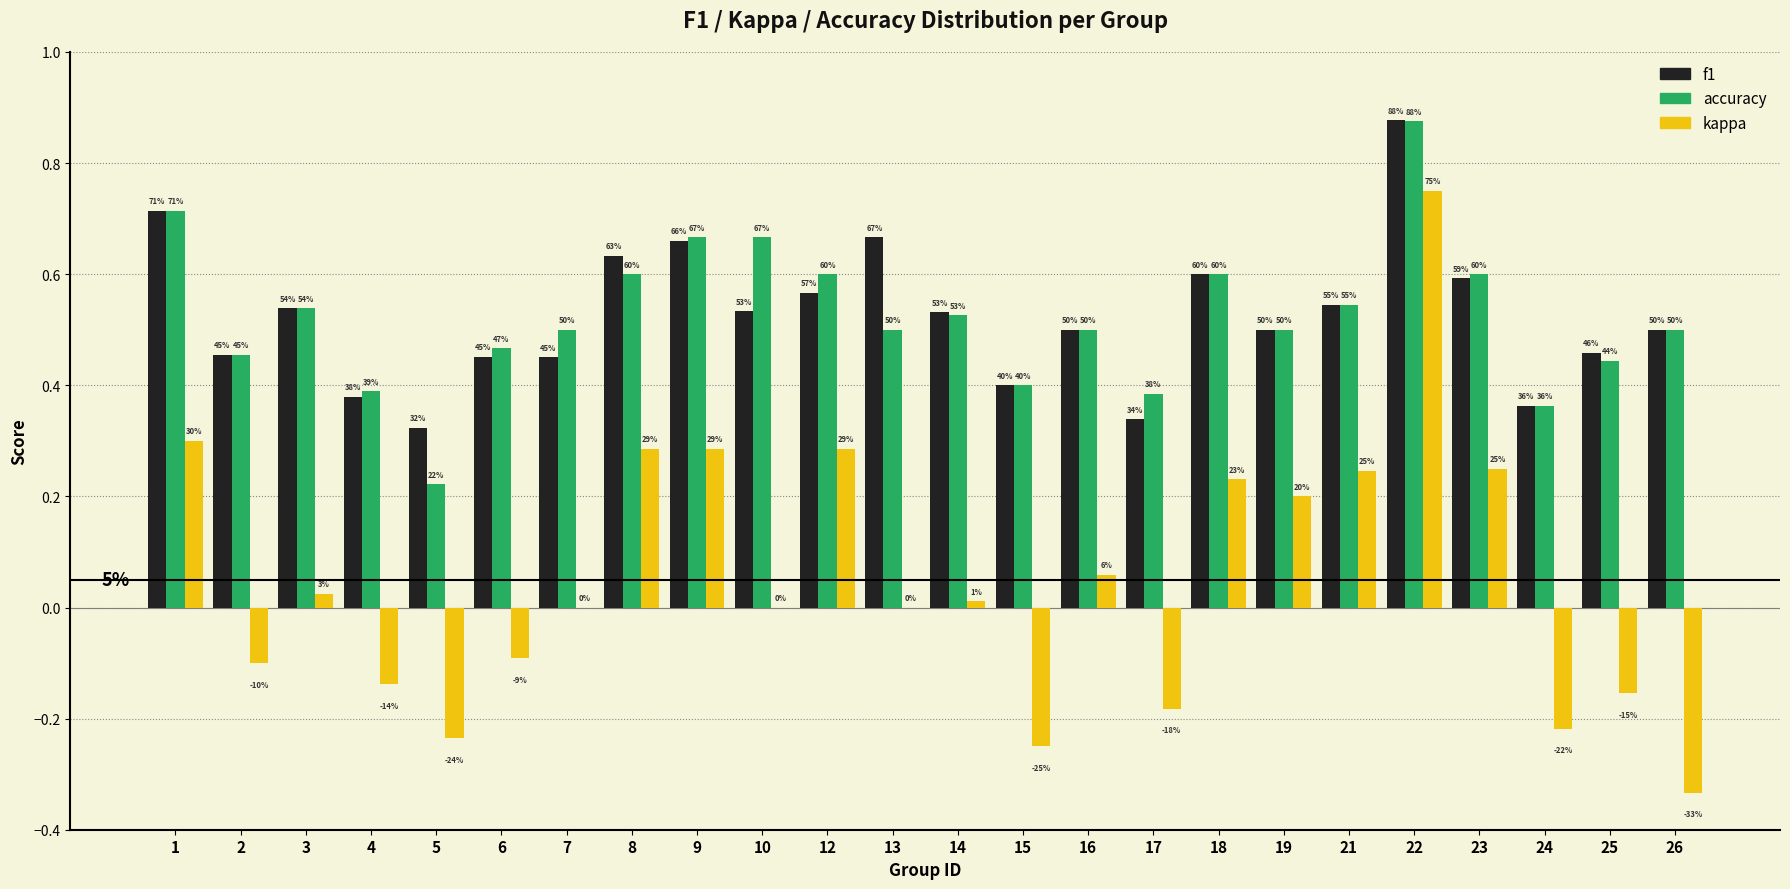

What are all the series names shown in the legend?

f1, accuracy, kappa